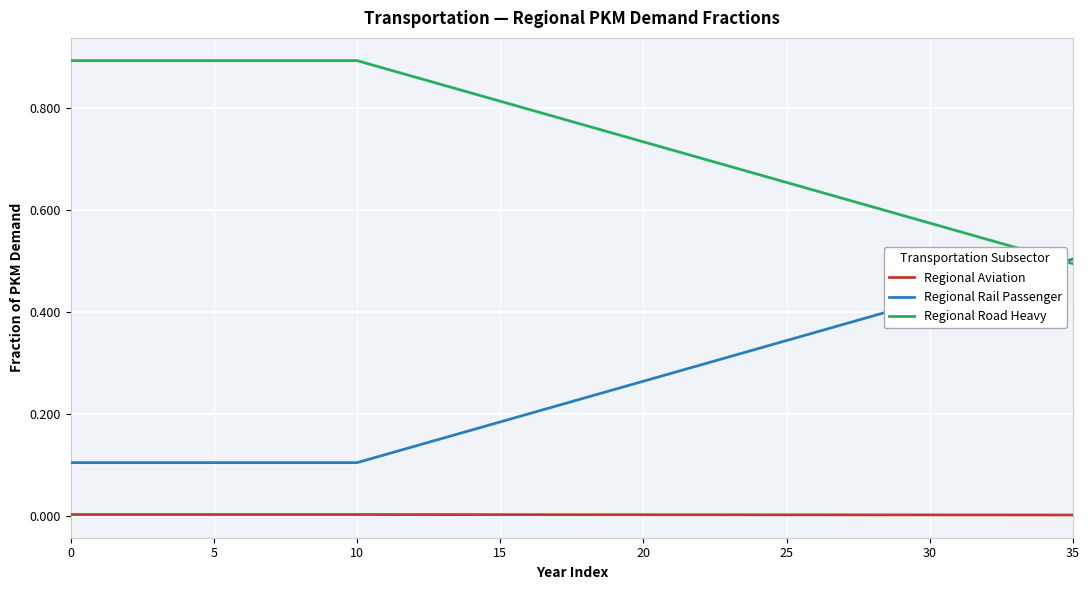

Rank the series by their maximum value, from highest to lowest.

Regional Road Heavy, Regional Rail Passenger, Regional Aviation